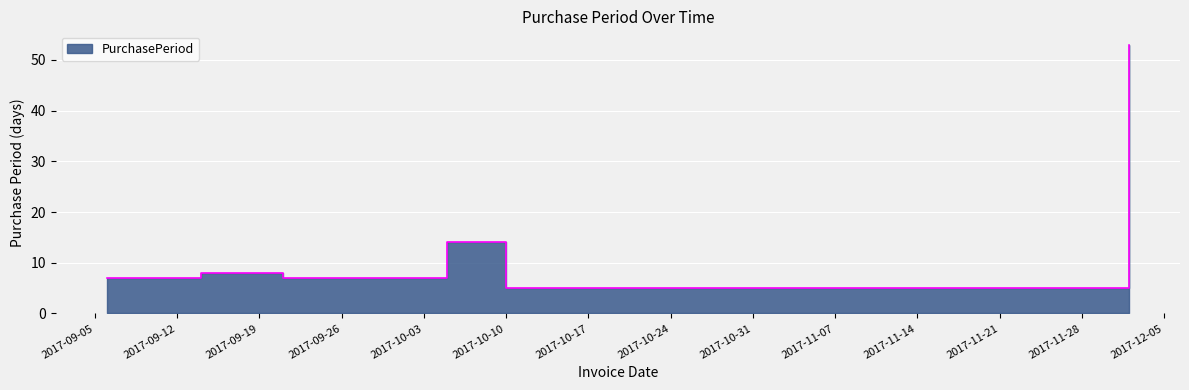

What position from the left is 2017-12-02?

6